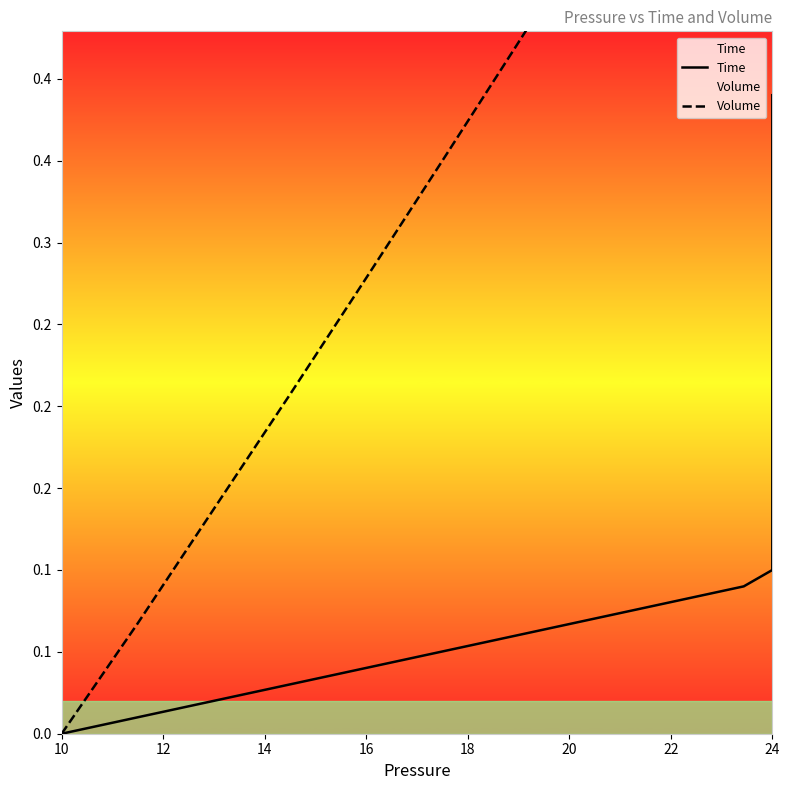

True or false: Time and Volume cross at least once.

False